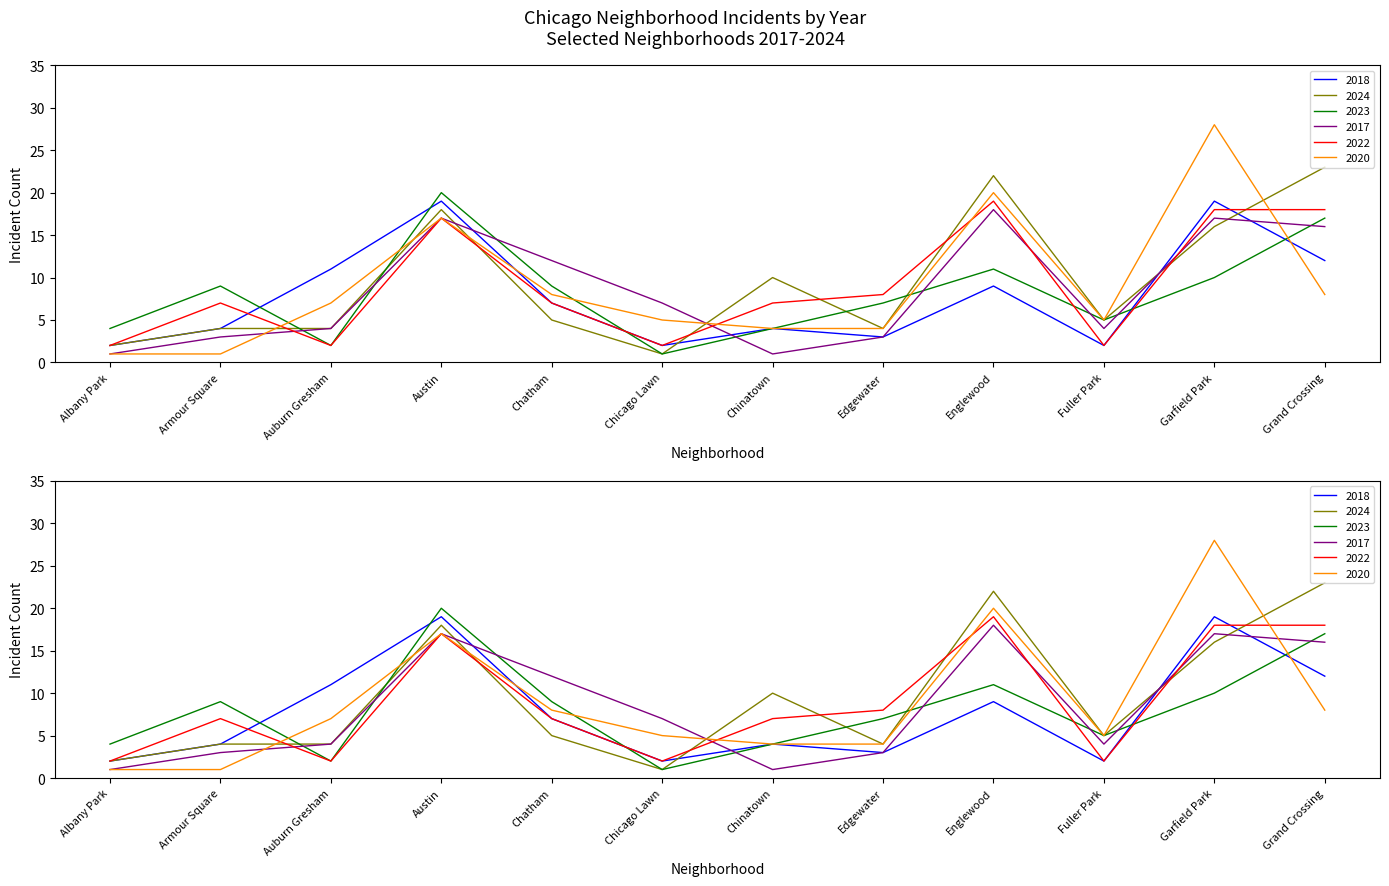

How many categories are shown in the chart?

12